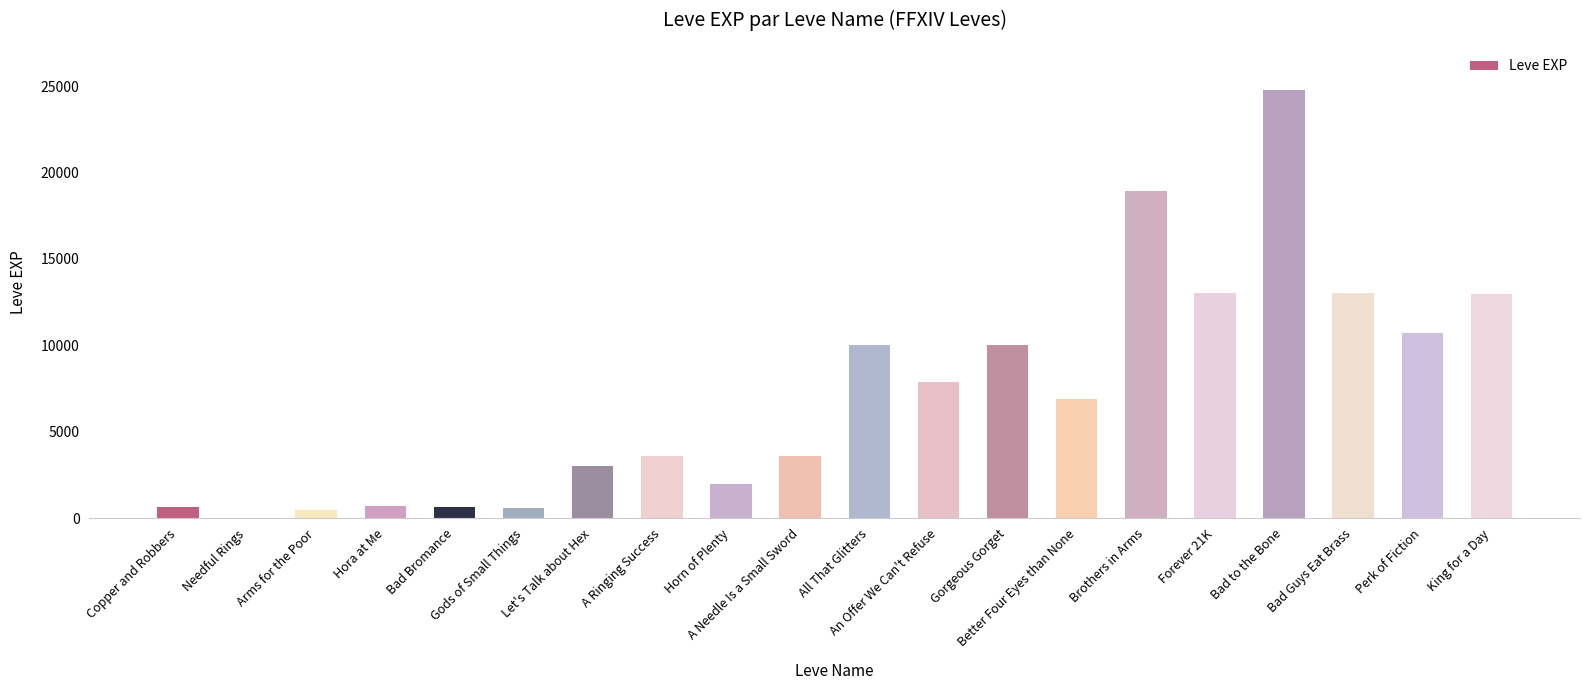

True or false: the data shows 6880 at Better Four Eyes than None.

True